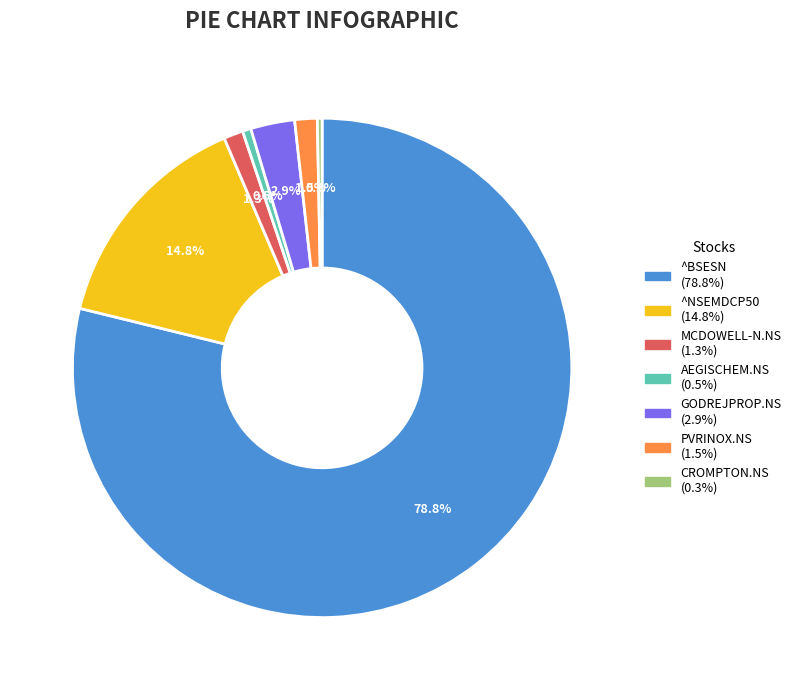

How many segments does this pie chart have?

7